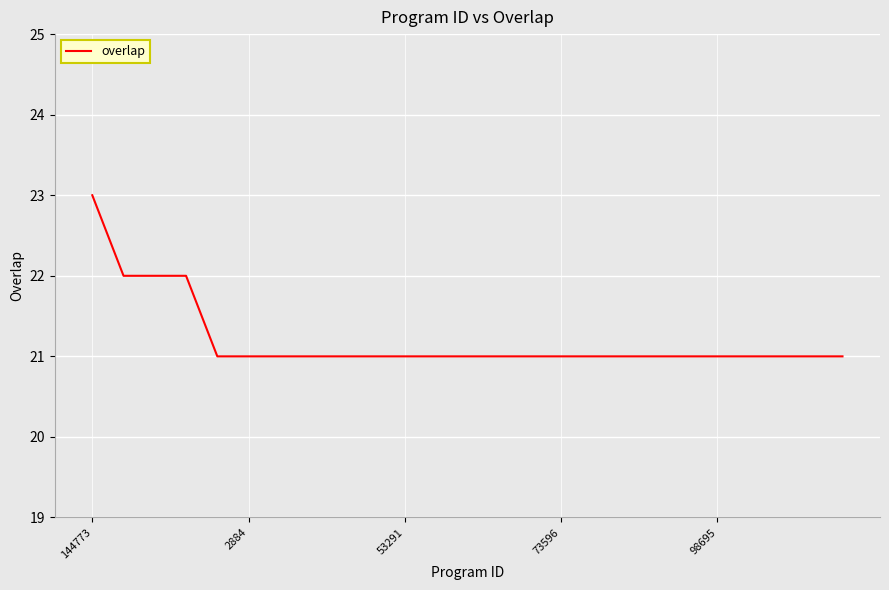

How many lines are shown in the chart?

1